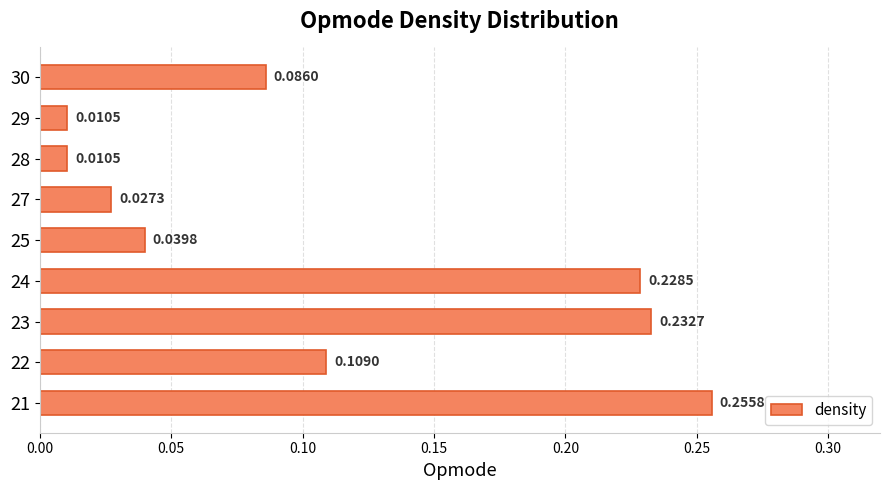

Which has a higher value, 28 or 21?

21